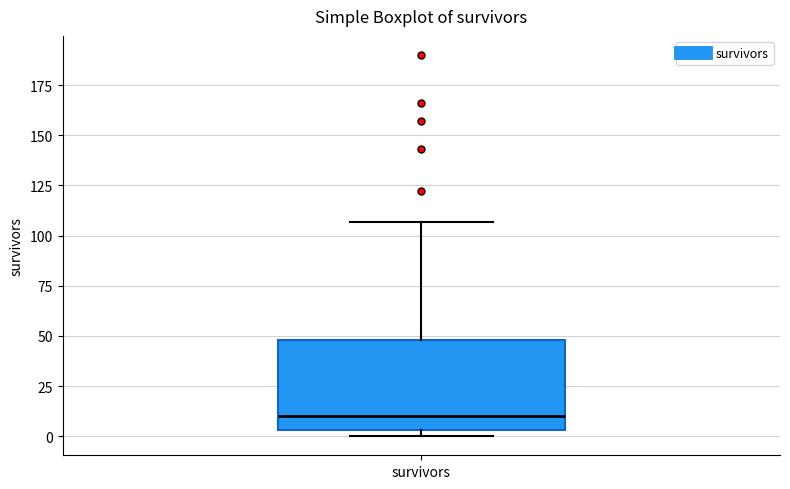

Where is the lower edge of the box for survivors on the y-axis? The values are not printed on the chart, so give them approximately, as read against the axis.

5